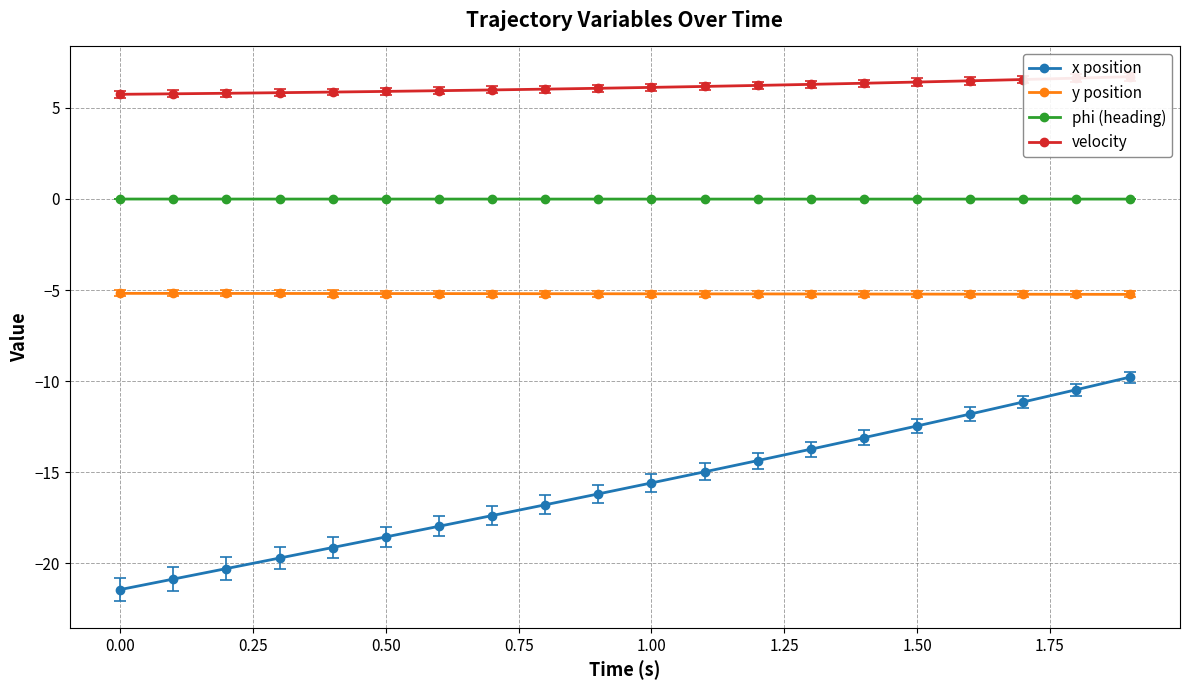

What is the average value of the x position series?

-15.8